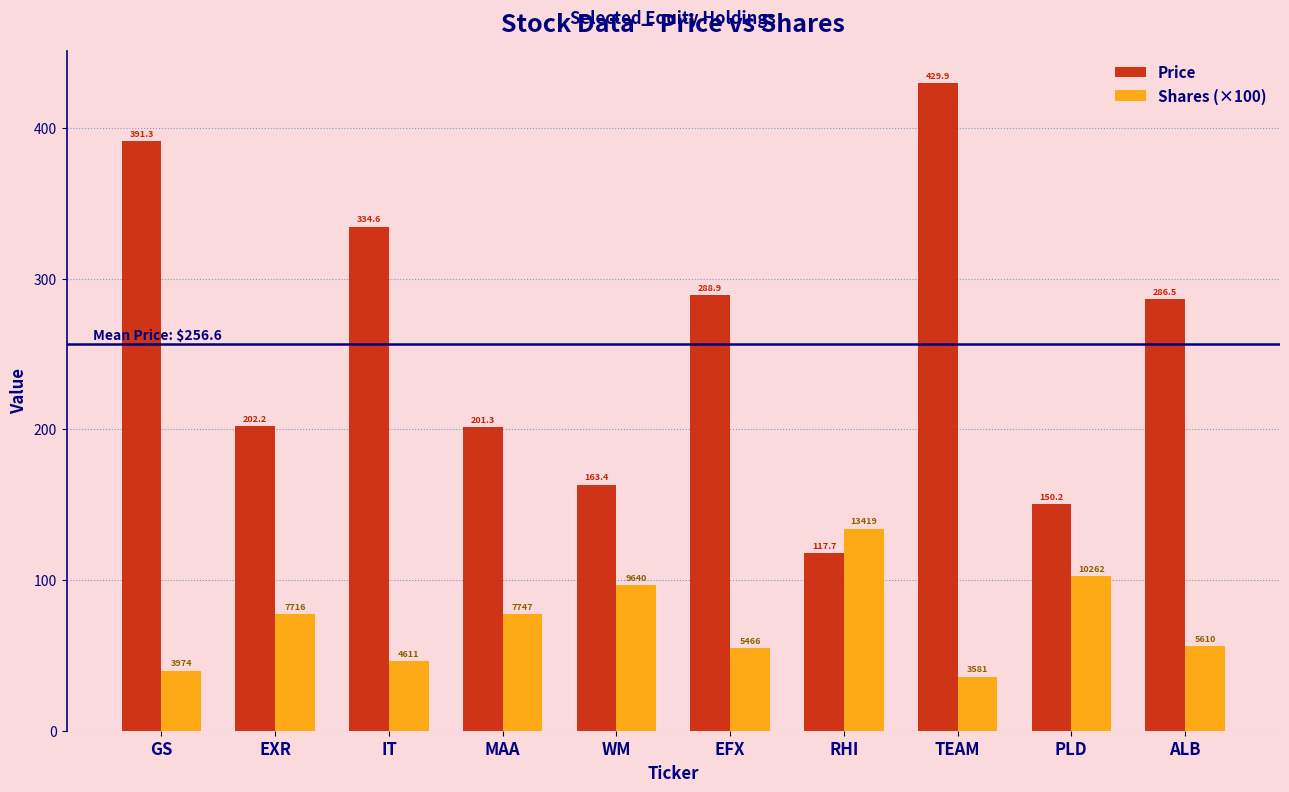

What is the difference between the second highest and second lowest values in the Shares (×100) series?

62.9